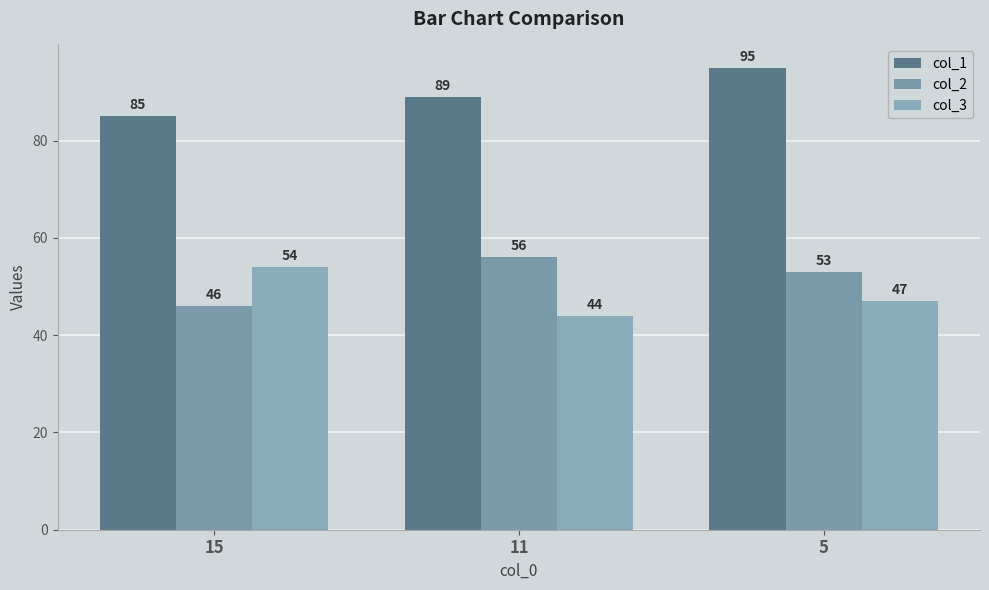

At which label does col_2 first exceed 53?

11